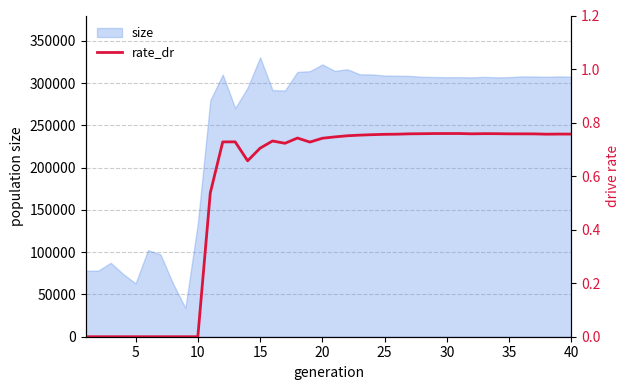

What is the maximum value for size?

330476